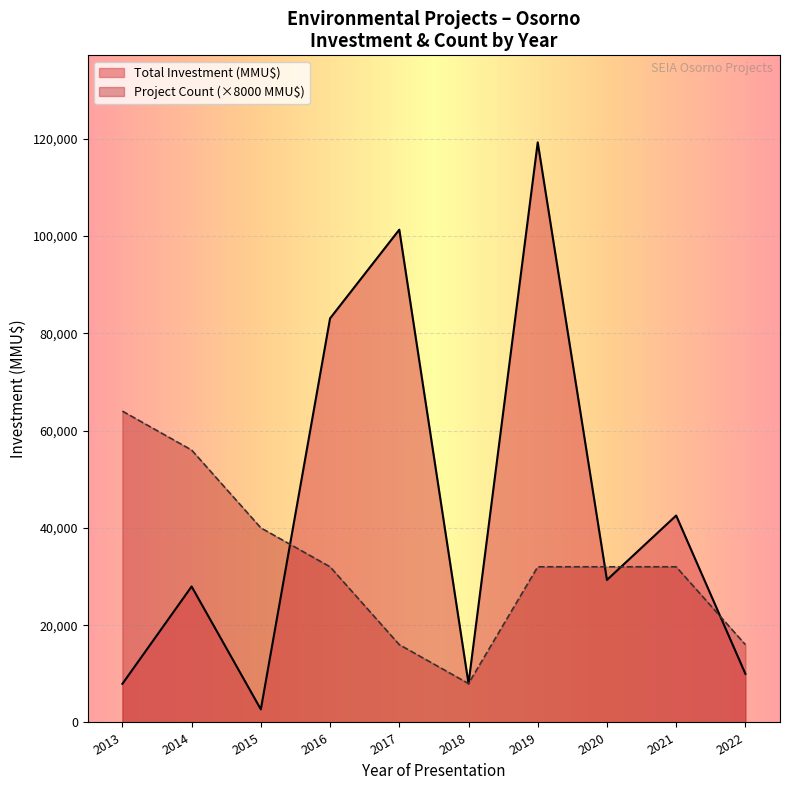

Which has a higher value, 2019 or 2019?

2019